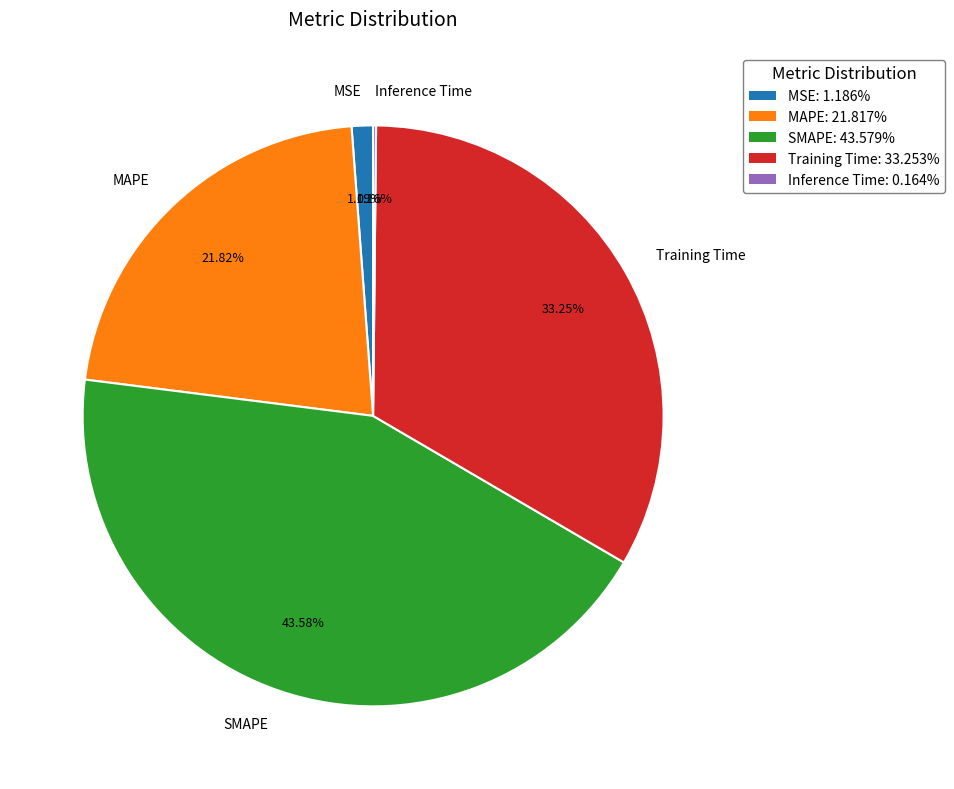

Which has a higher value, SMAPE or Training Time?

SMAPE